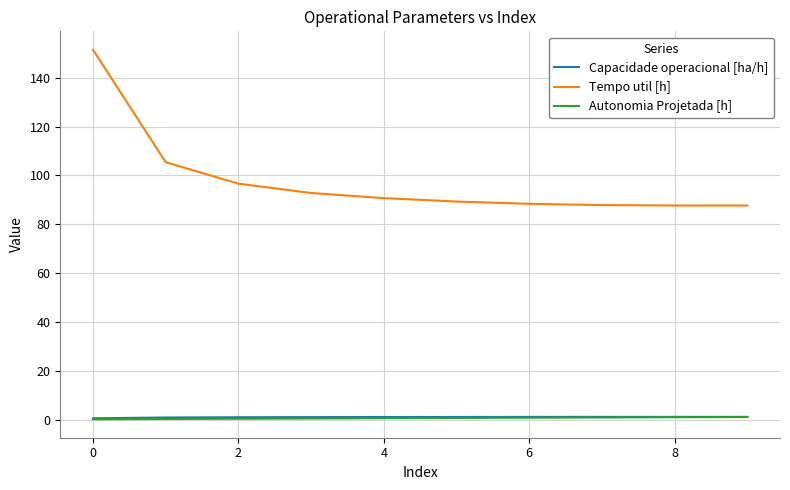

Is this an area chart (filled region under the line)?

No